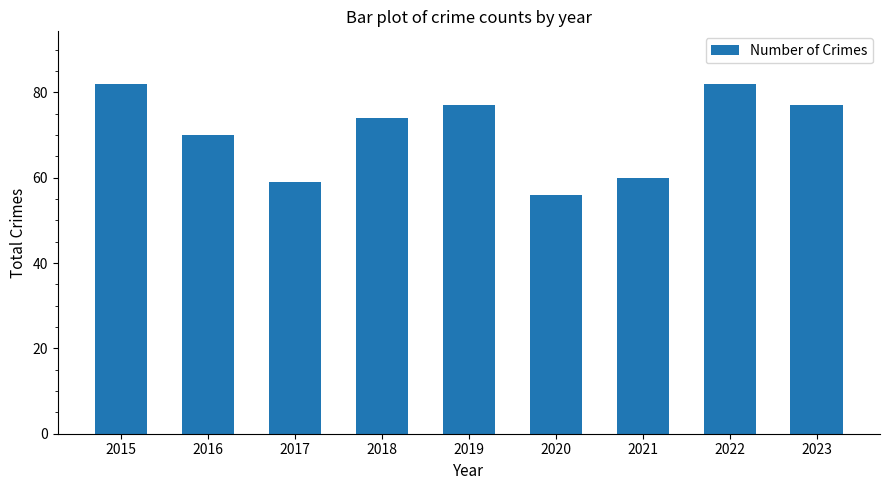

How many values are below 74?

4